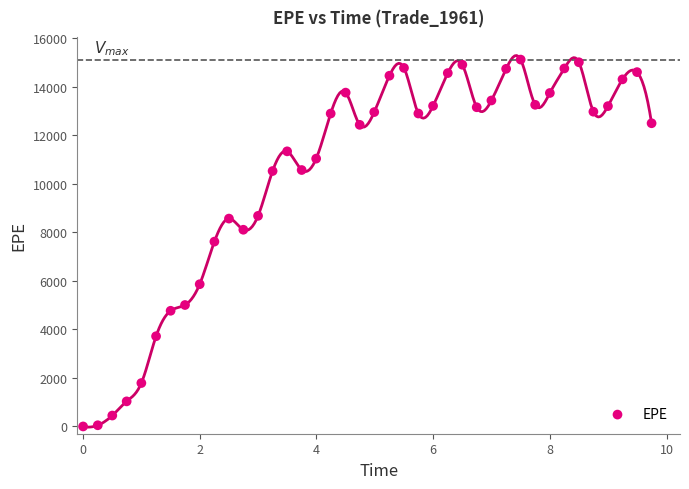

What is the range of Y values (max minus min)?

15123.1